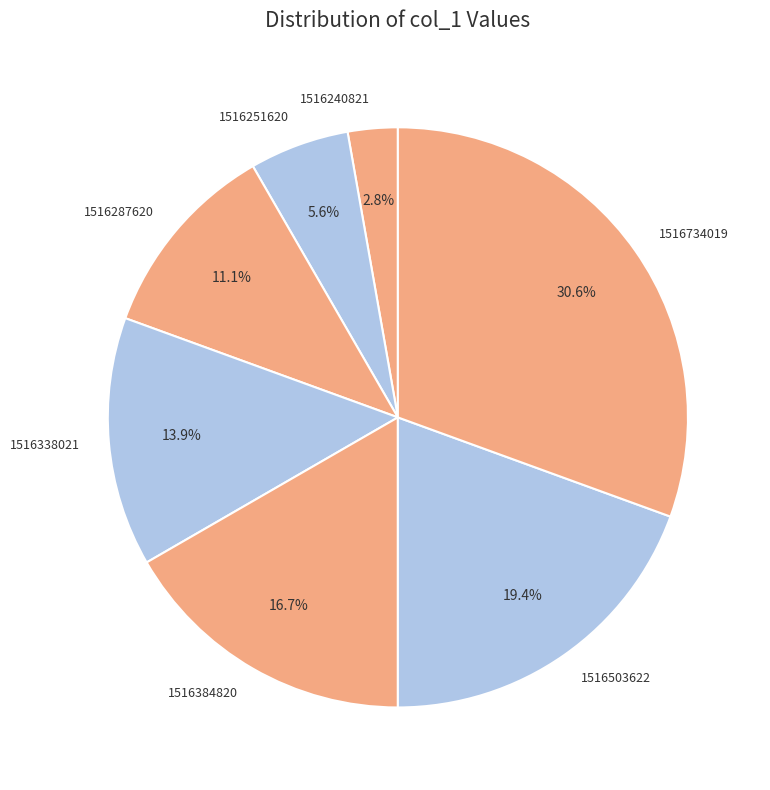

To the nearest percent, what is the average slice percentage?

14%